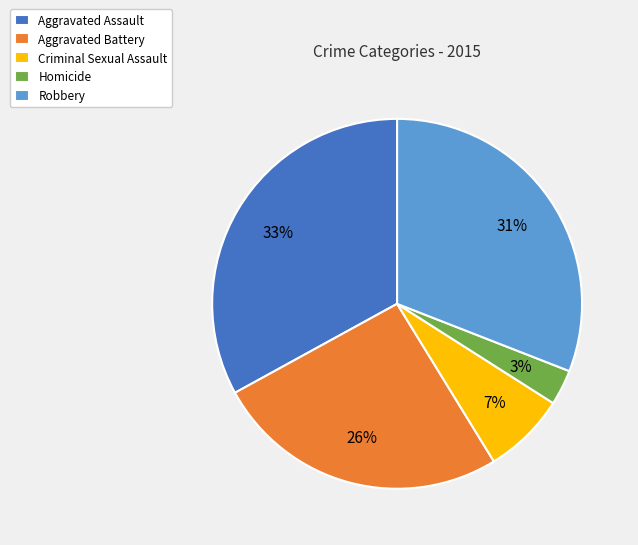

The Homicide slice represents 3% of the pie. True or false?

True